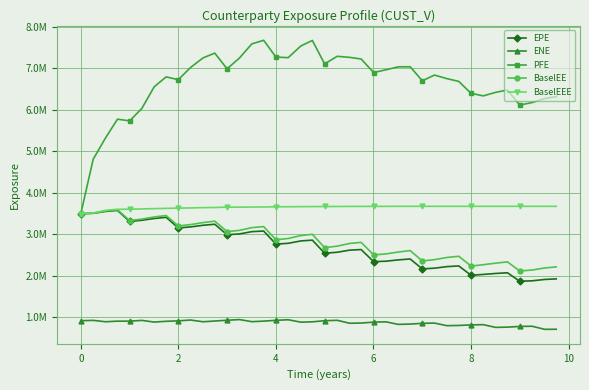

Which series has the largest total across all categories?

PFE